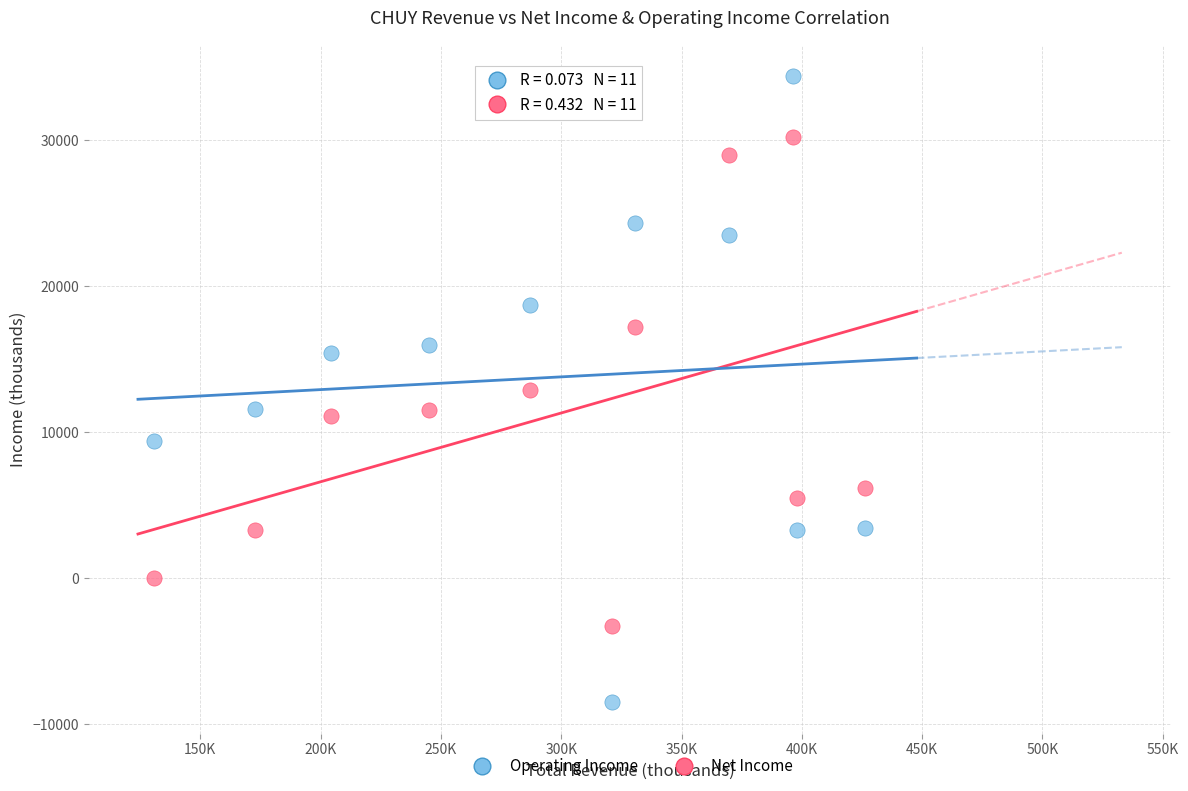

Which series contains the lowest Y value?

Operating Income